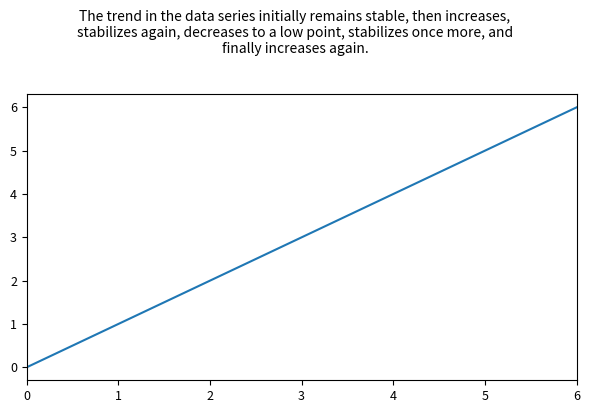

Rank the categories by value from highest to lowest.

6, 5, 4, 3, 2, 1, 0